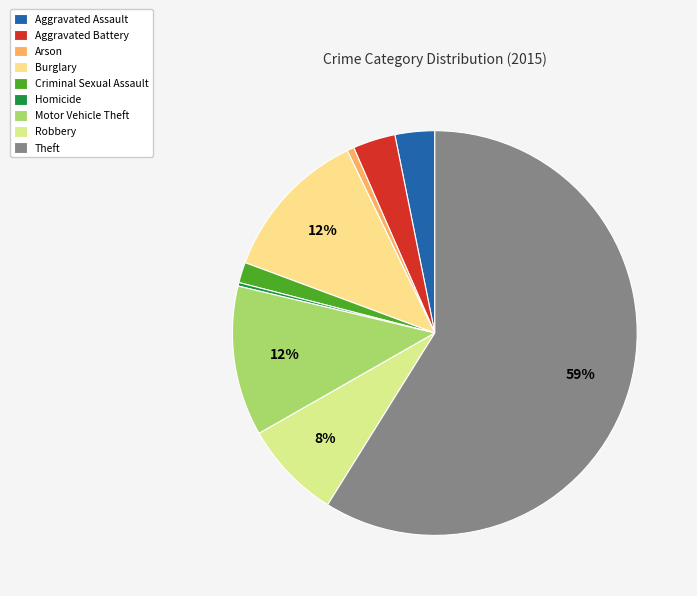

True or false: Aggravated Assault accounts for 3% of the total.

True